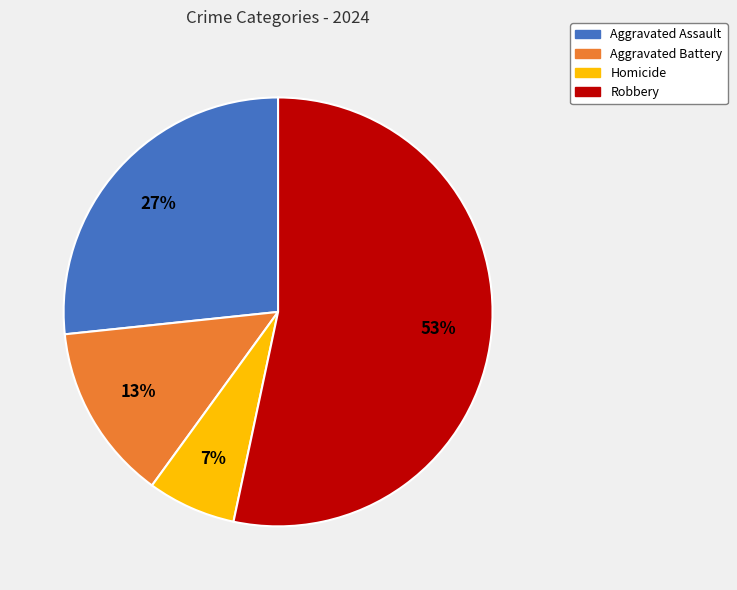

To the nearest percent, what percentage of the pie is Homicide?

7%